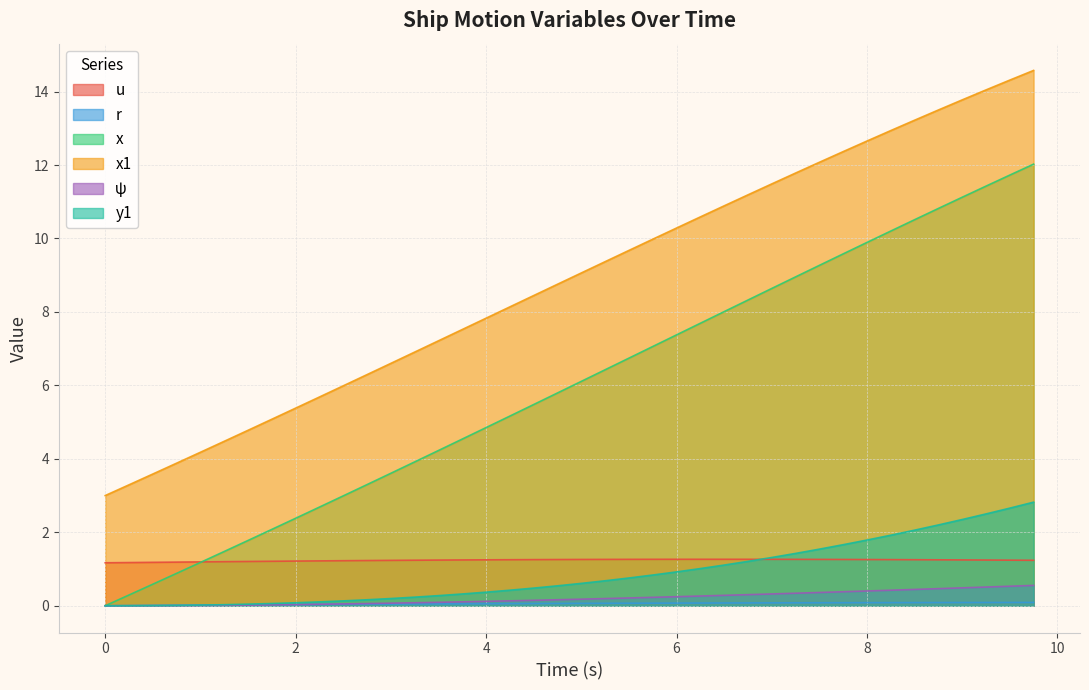

What is the spread (max minus min) of values at 8?

12.6